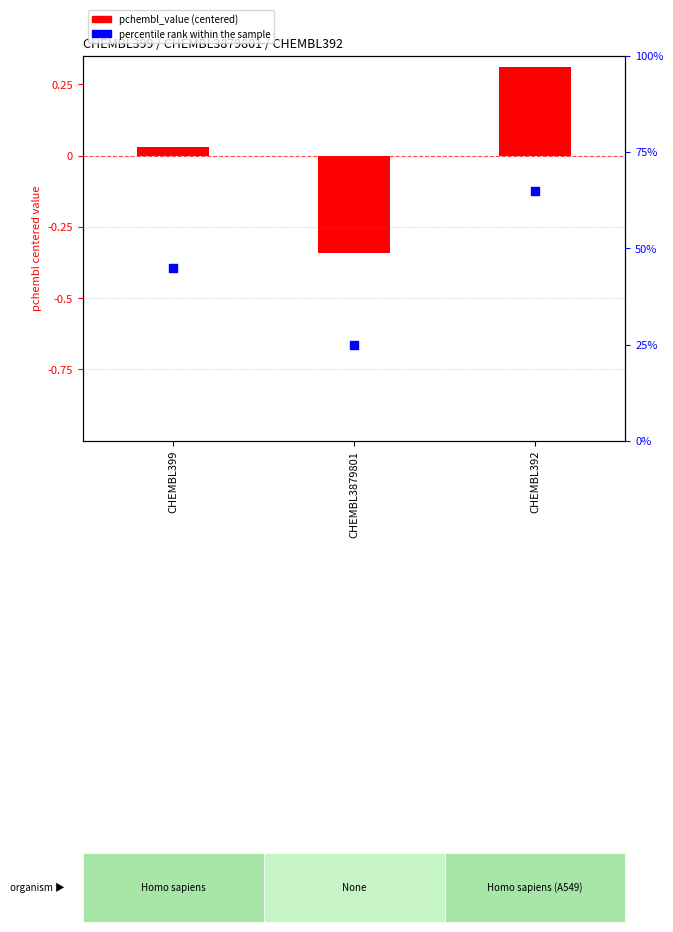

Which series contains the lowest Y value?

pchembl_value (centered)